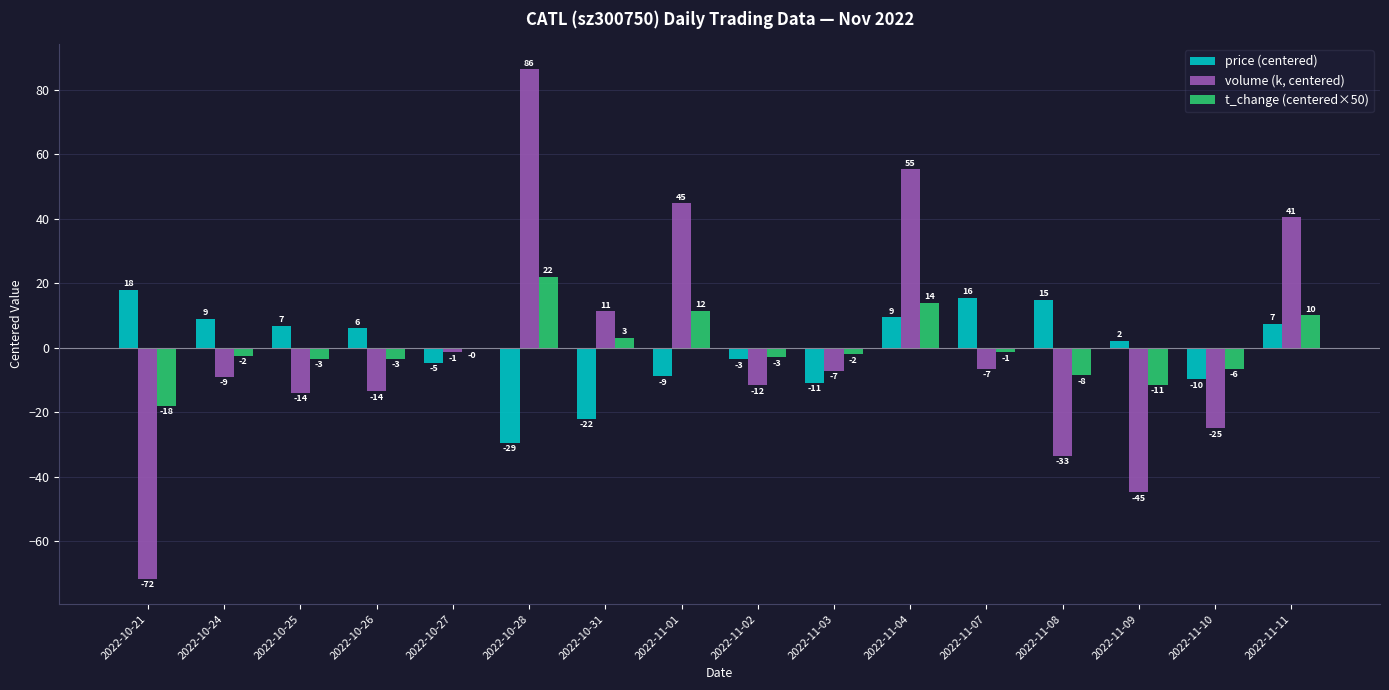

What is the difference between the maximum and minimum values in the price (centered) series?

47.5